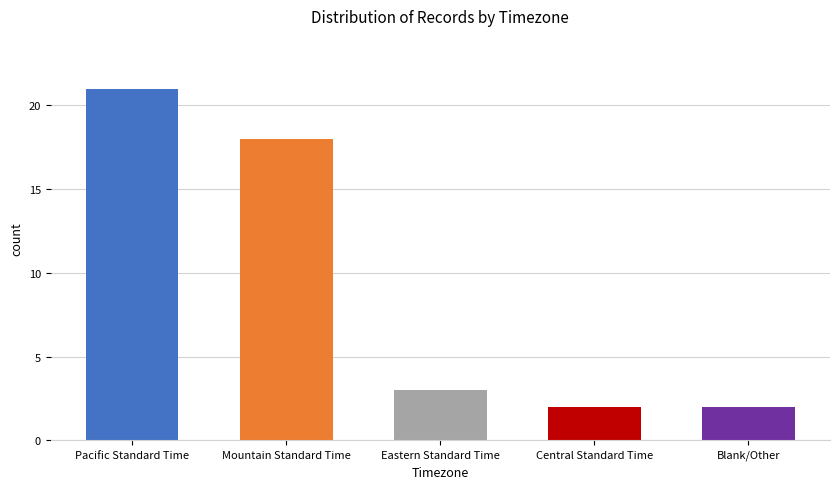

Between Blank/Other and Eastern Standard Time, which is larger?

Eastern Standard Time